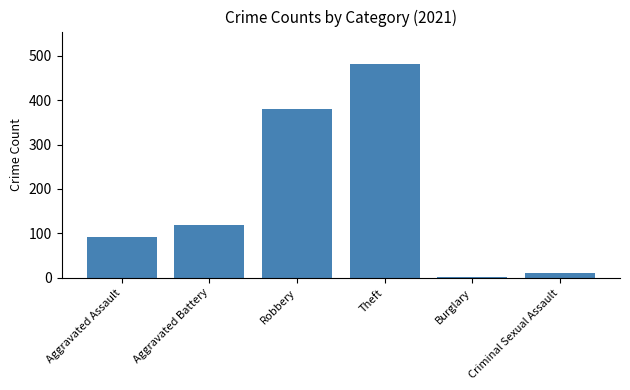

Which category has the highest value across all series?

Theft